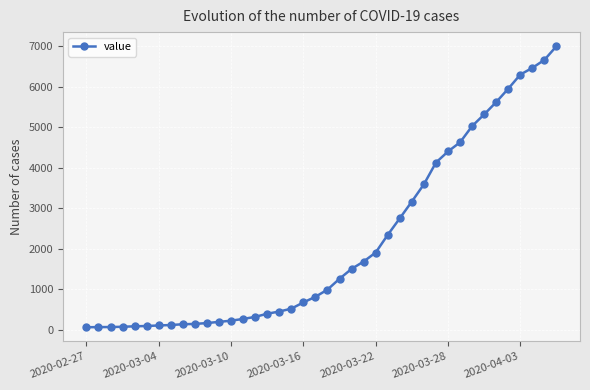

What is the maximum value shown in the chart?

7004